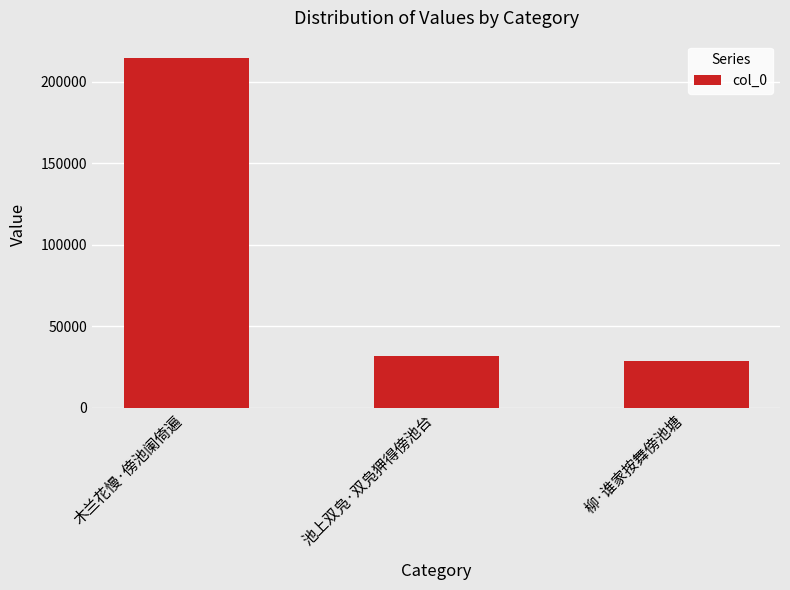

At which label does the data first exceed 31787?

木兰花慢·傍池阑倚遍